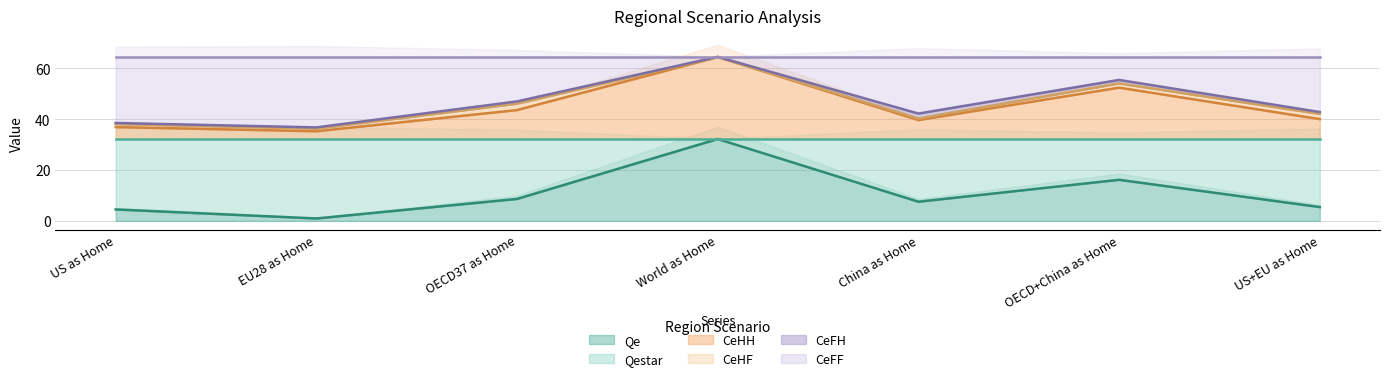

True or false: Qe and Qestar intersect in this chart.

False